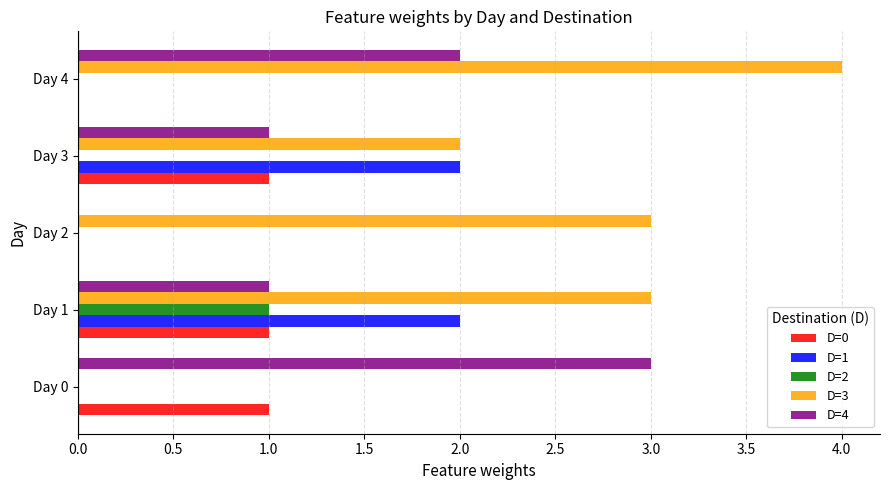

The value of D=3 at Day 1 is 5. True or false?

False